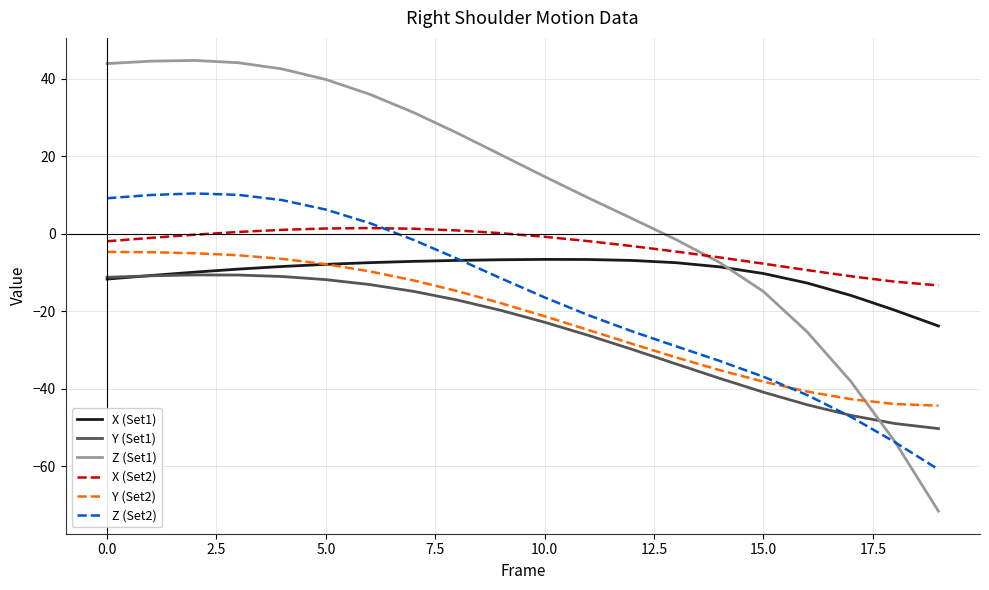

After their last crossing, which series has the higher values: Z (Set2) or Z (Set1)?

Z (Set2)